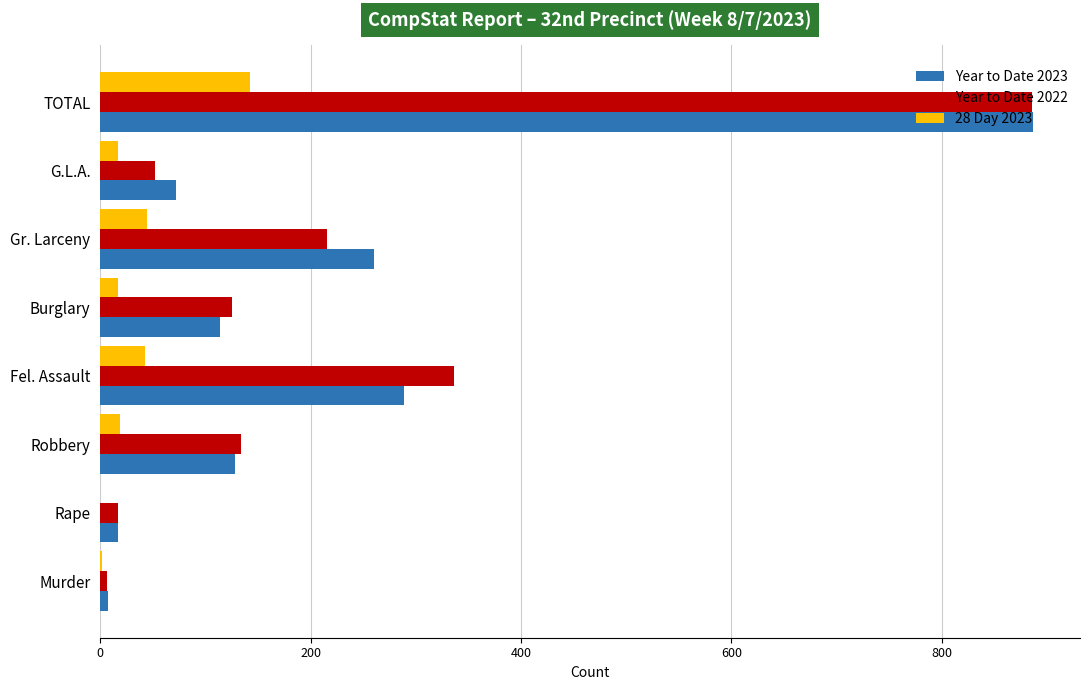

At which category is the sum across all series the highest?

TOTAL